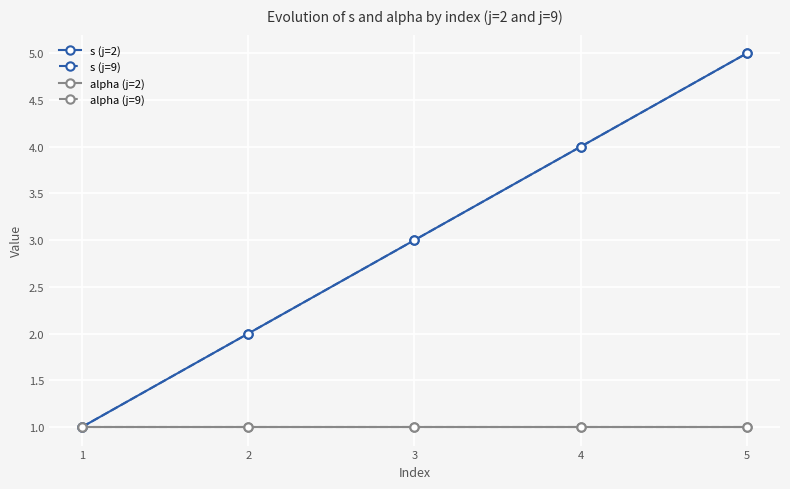

What is the difference between the second highest and second lowest values in the s (j=2) series?

2